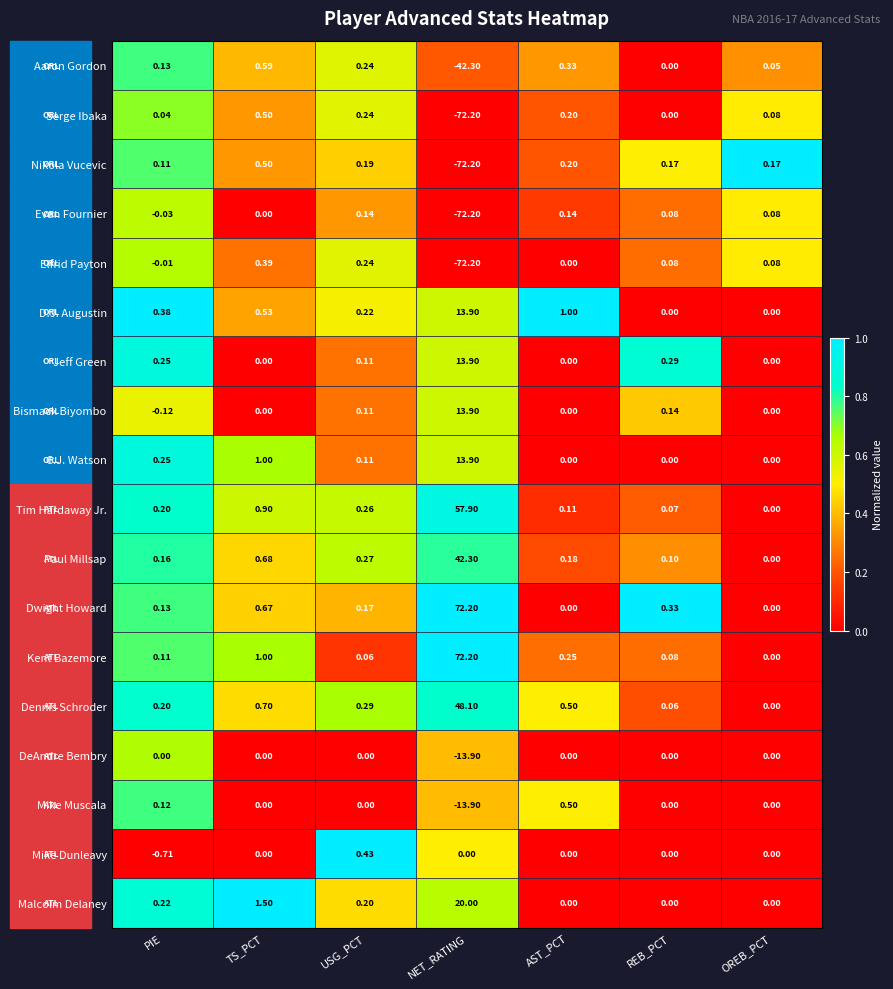

Rank the categories by Aaron Gordon value from lowest to highest.

NET_RATING, REB_PCT, OREB_PCT, PIE, USG_PCT, AST_PCT, TS_PCT